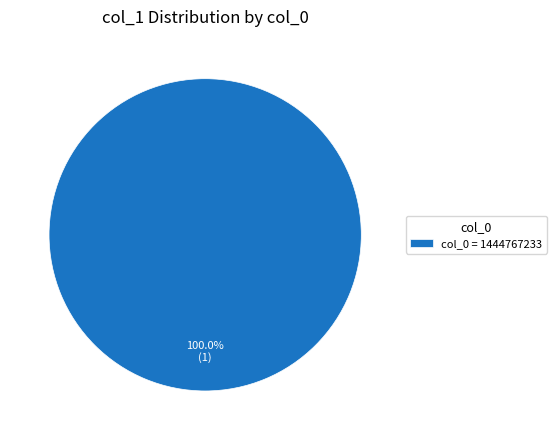

What is the majority slice?

col_0 = 1444767233